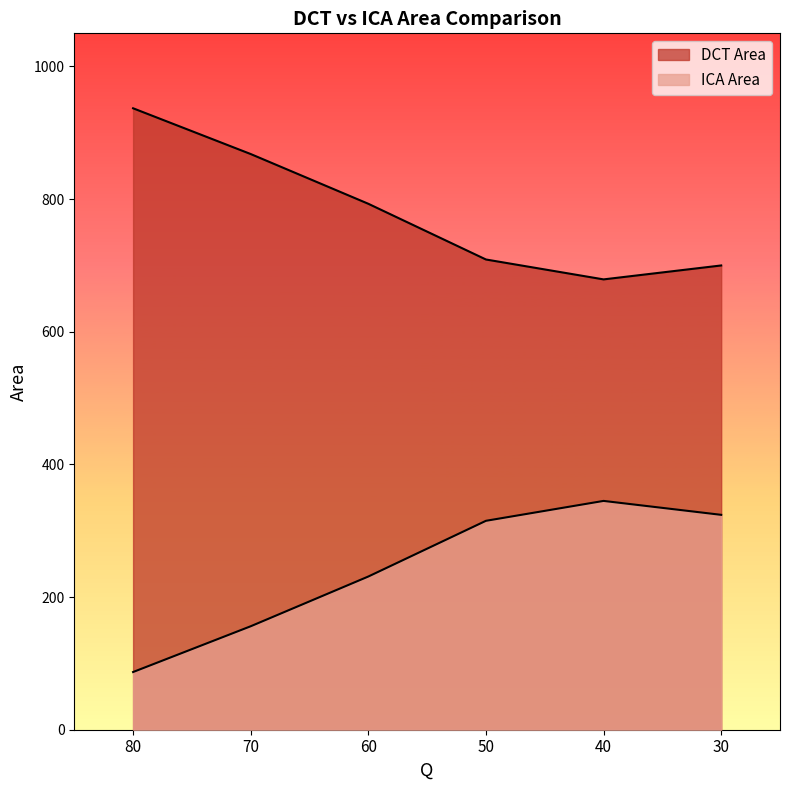

What is the total value across all series at 80?

1024